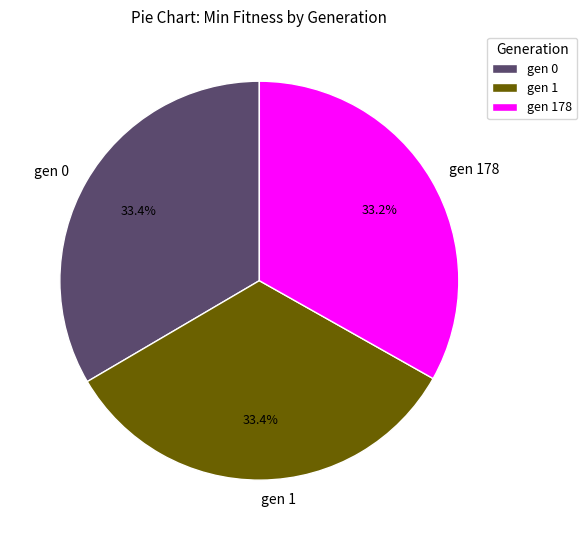

The gen 178 slice represents 39% of the pie. True or false?

False